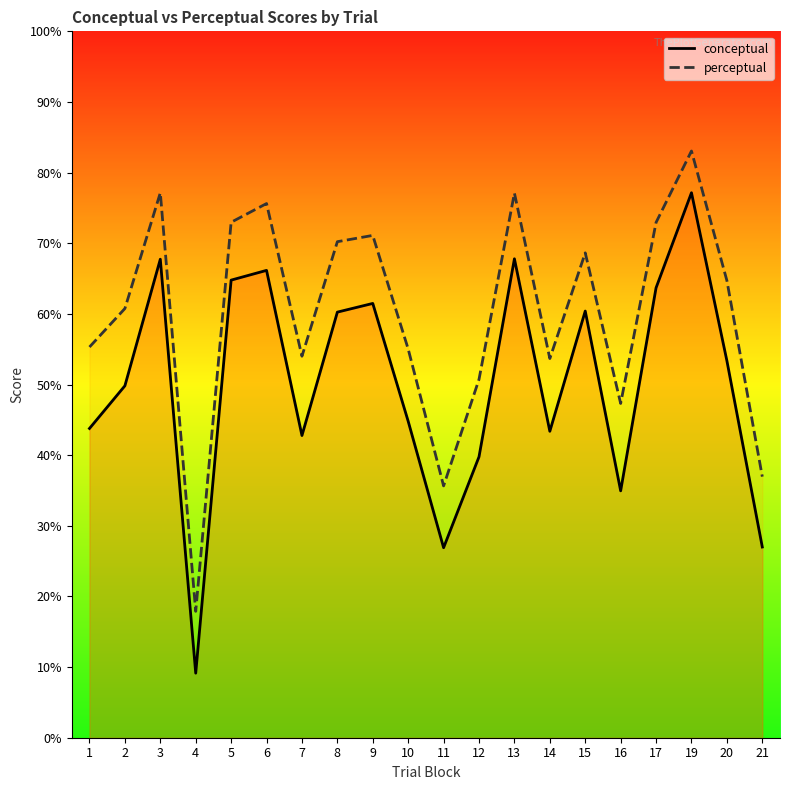

True or false: perceptual has more than 2 points higher than both neighbors.

True